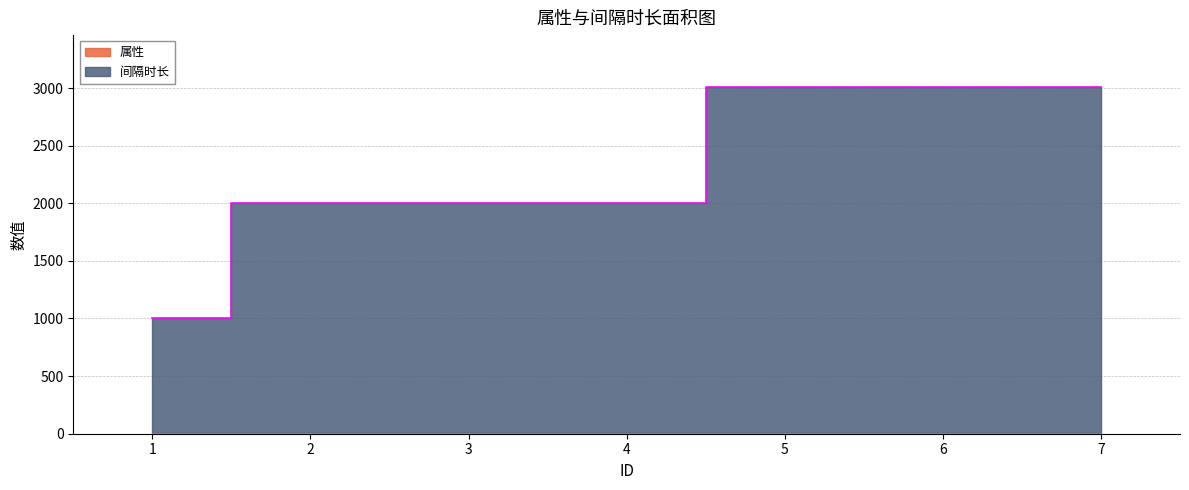

What value does the 间隔时长 series have at 3, to the nearest 100?

2000